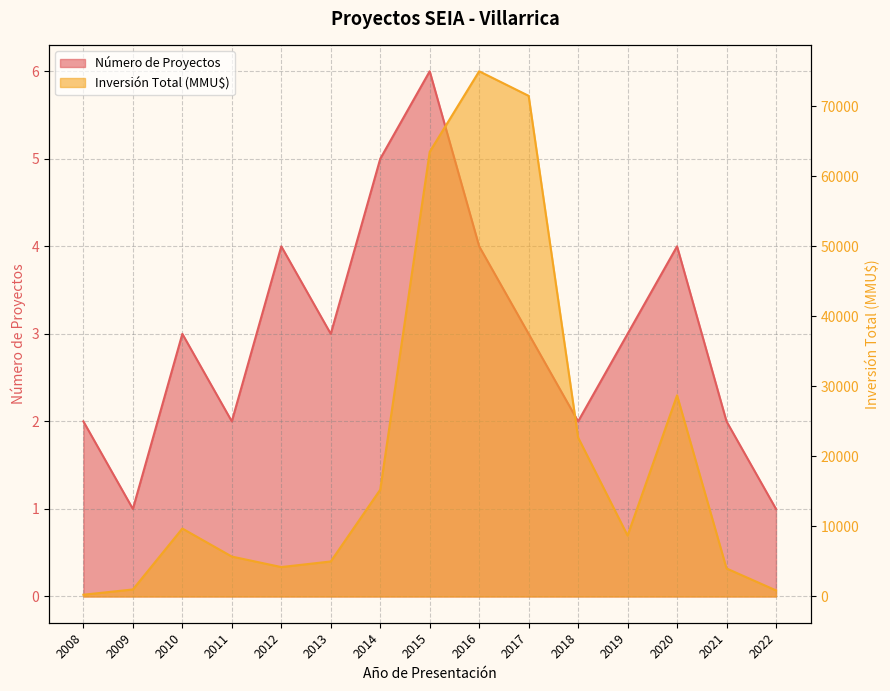

What is the total value across all series at 2008?

252